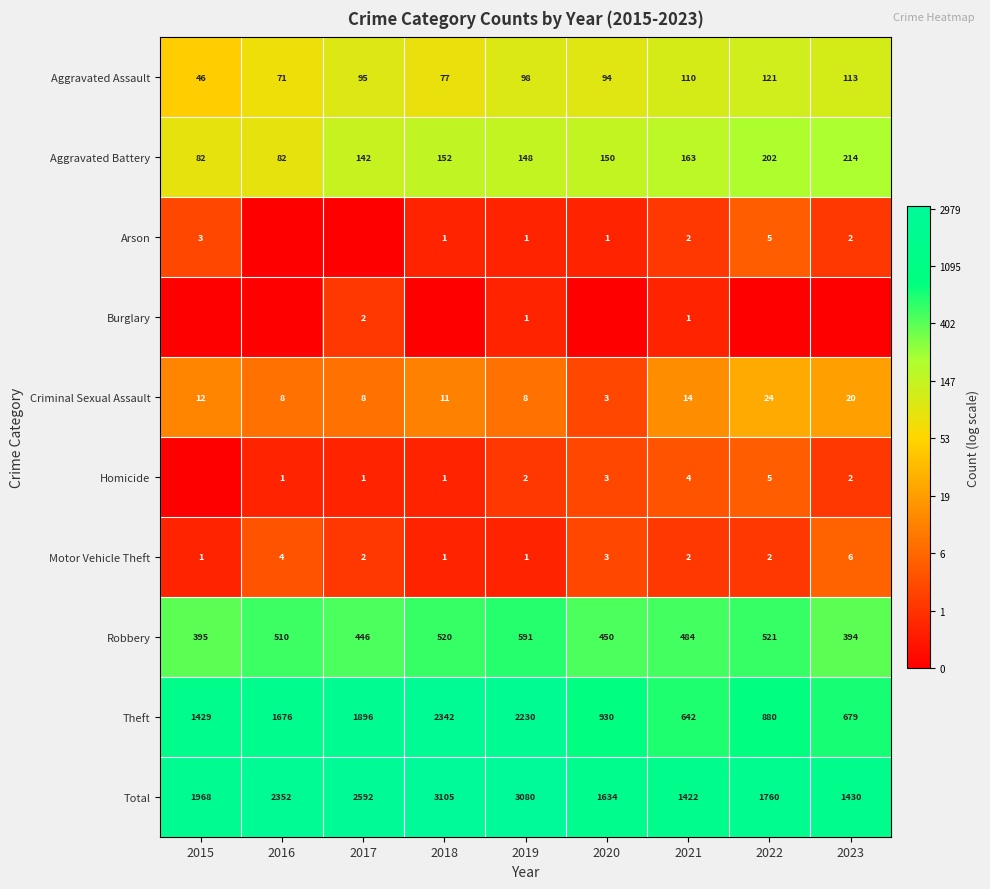

Which category has the lowest value in the Theft series?

2021